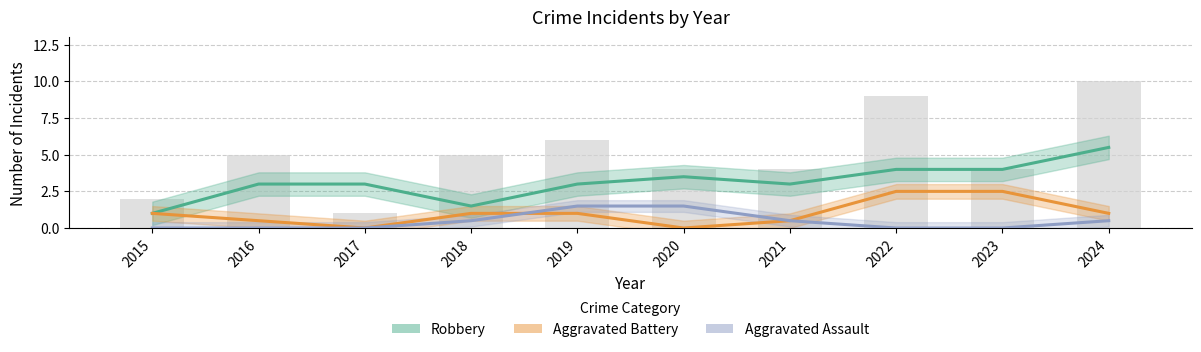

What value does the Robbery series have at 2023?

4.0